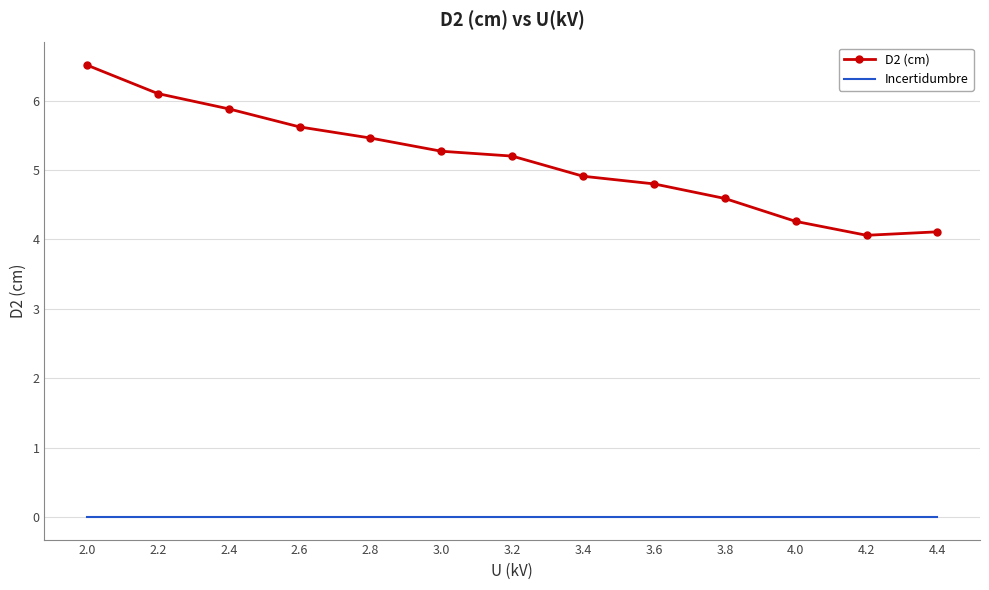

True or false: Incertidumbre and D2 (cm) intersect in this chart.

False